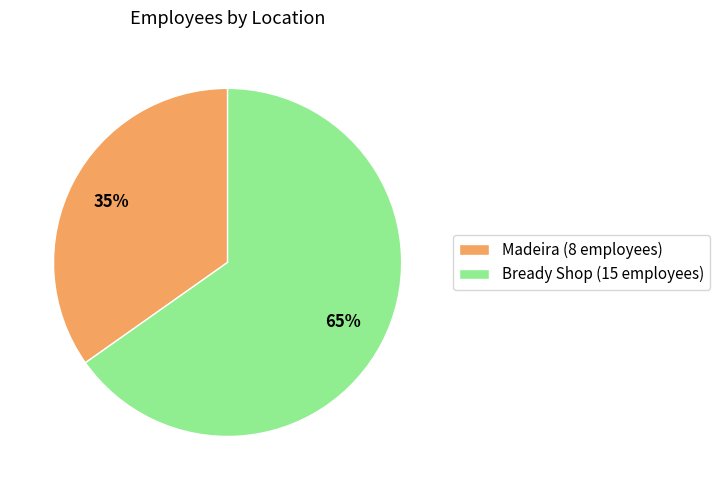

The Bready Shop slice represents 51% of the pie. True or false?

False